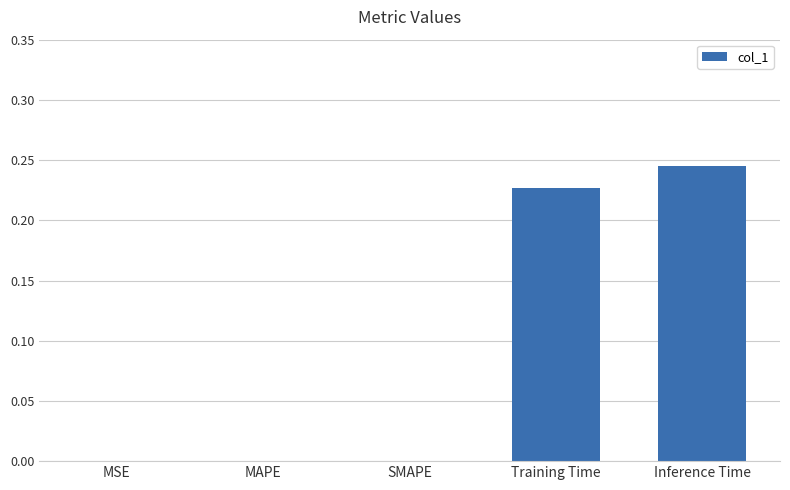

What is the sum of the values at Inference Time and Training Time?

0.5